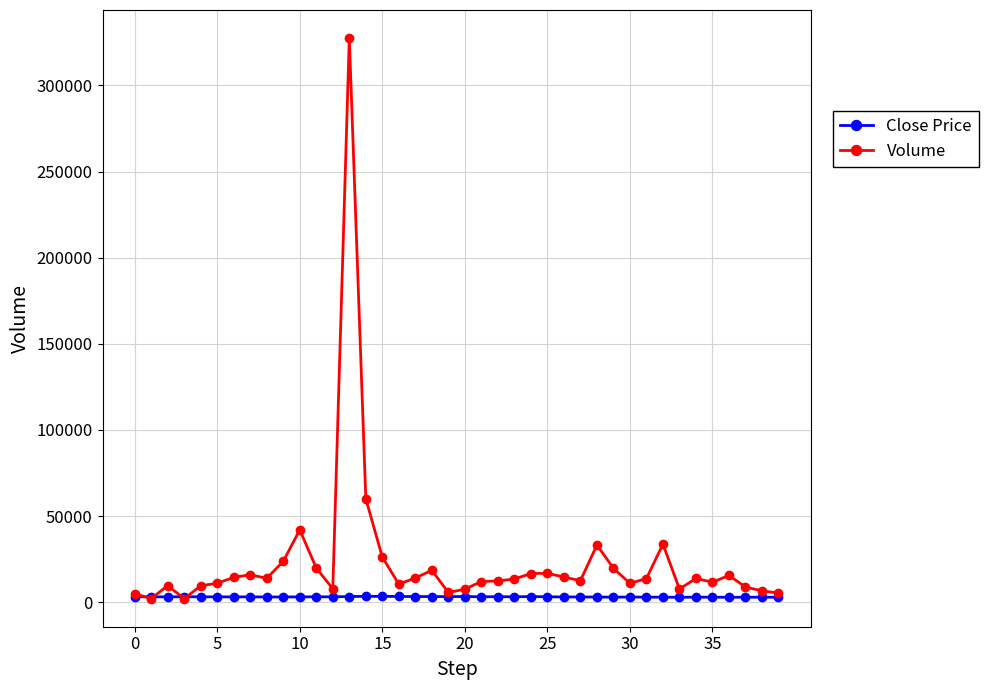

Which series has the largest total across all categories?

Volume